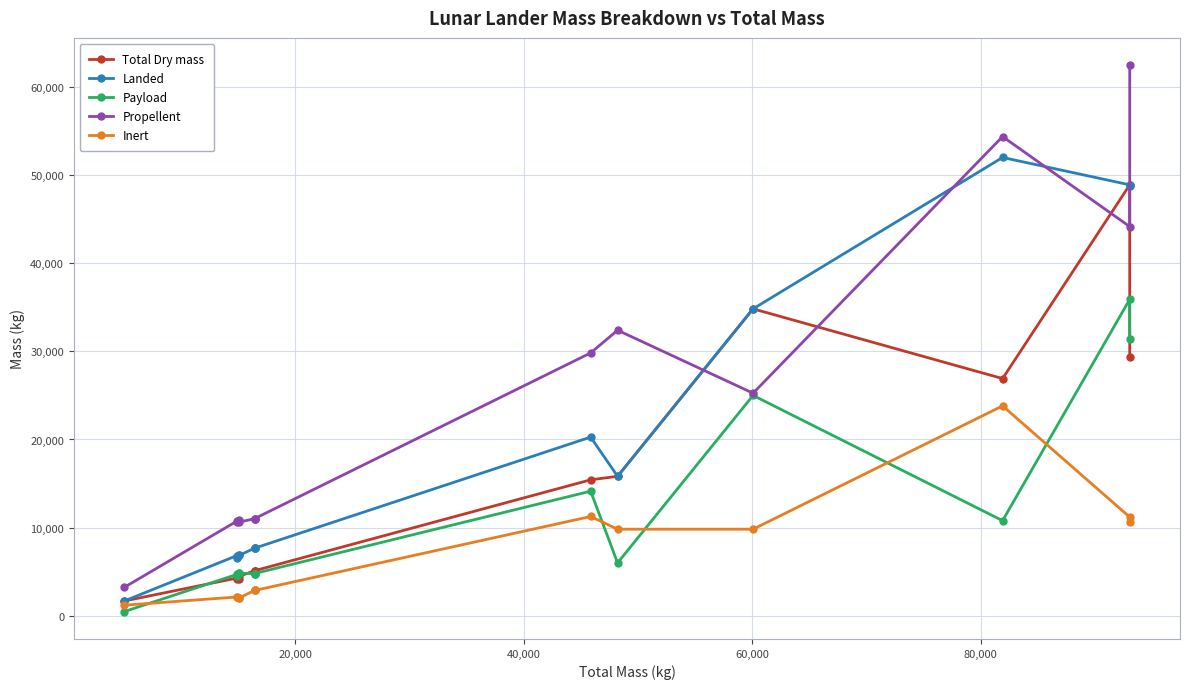

What are all the series names shown in the legend?

Total Dry mass, Landed, Payload, Propellent, Inert